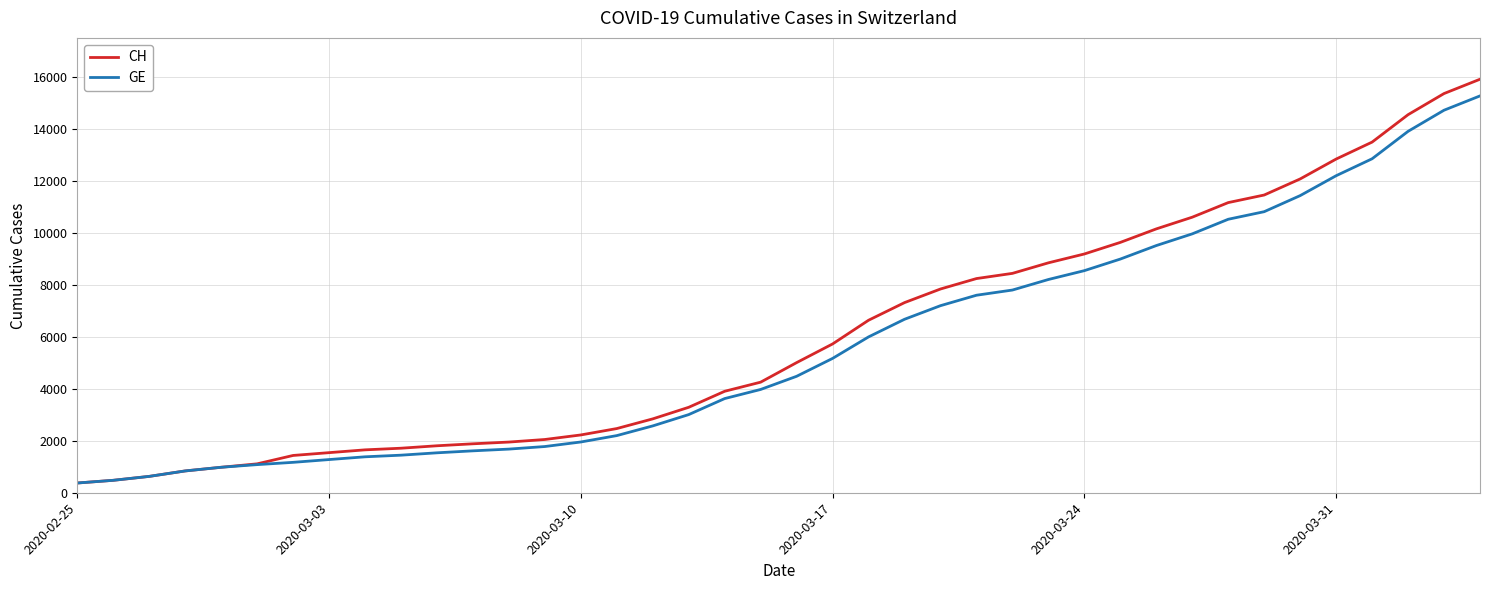

What is the maximum value for GE?

15284